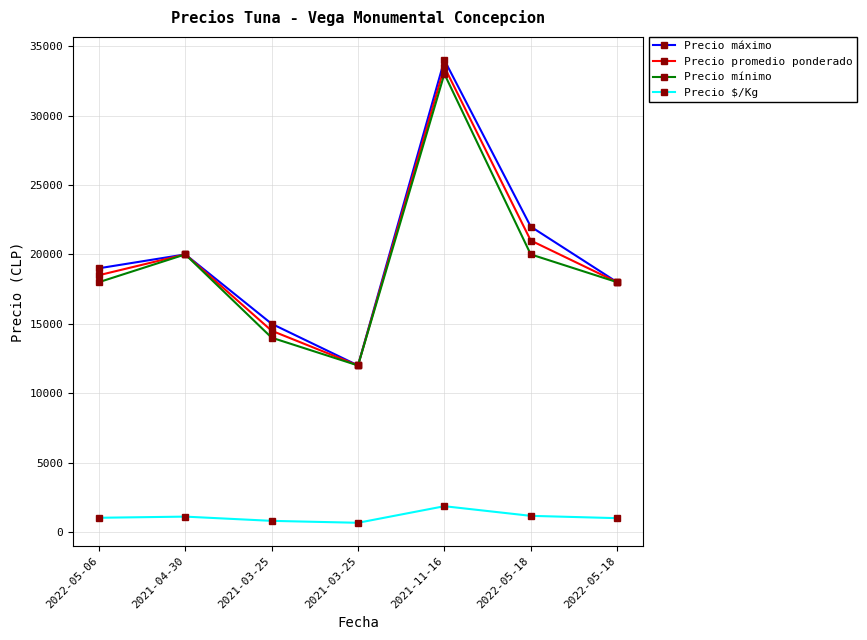

How many distinct data groups are displayed?

4